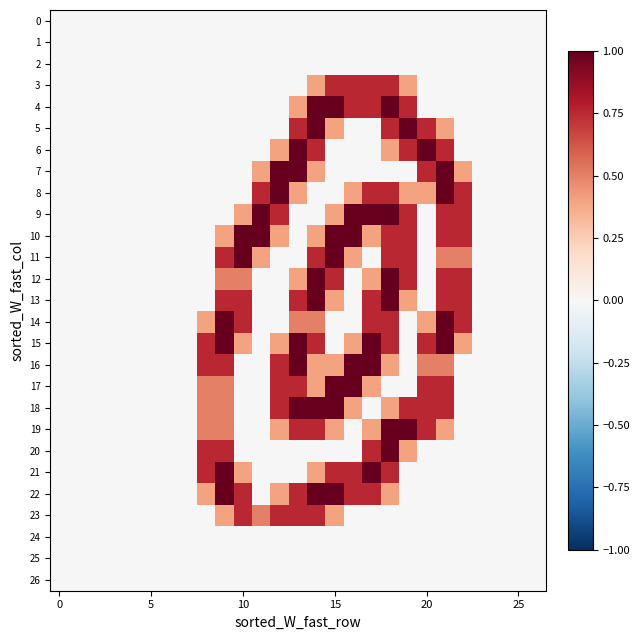

At which category is the sum across all series the highest?

18